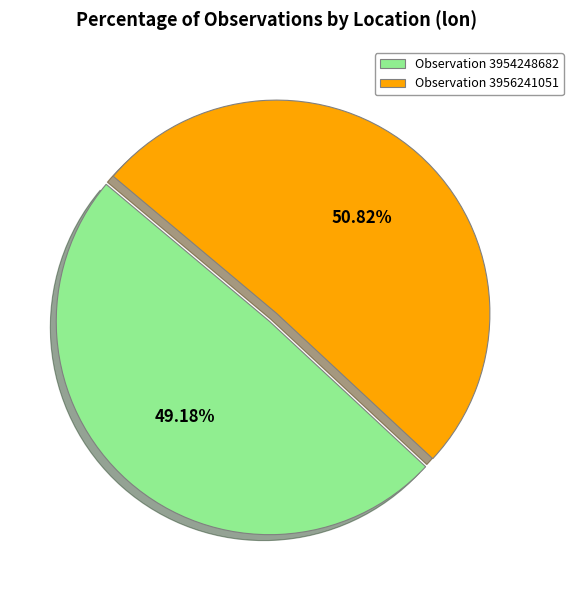

Rank the categories by value from highest to lowest.

Observation 3956241051, Observation 3954248682